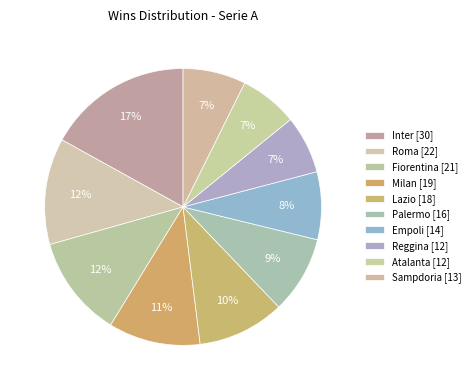

Count the number of slices in the pie.

10